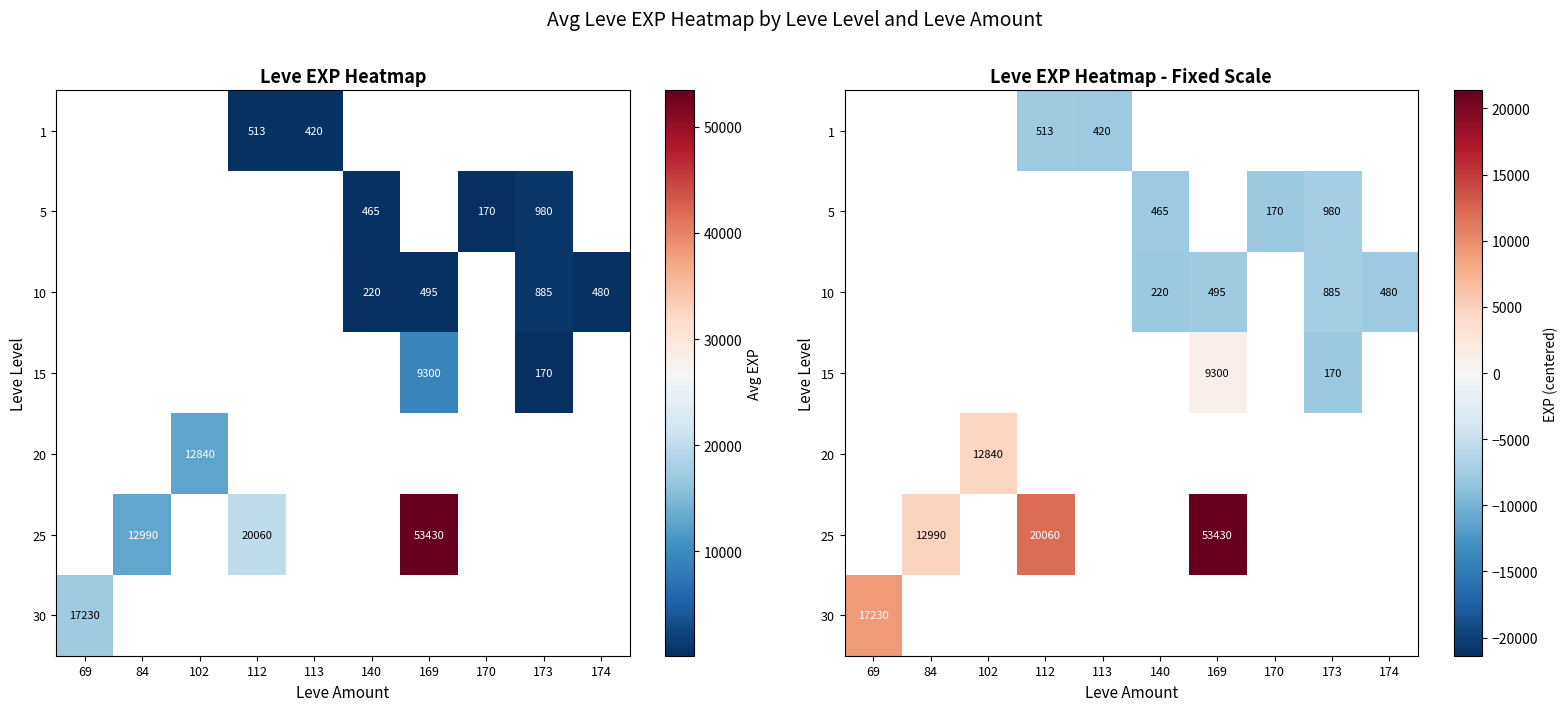

Which has a higher value, 113 or 169?

169